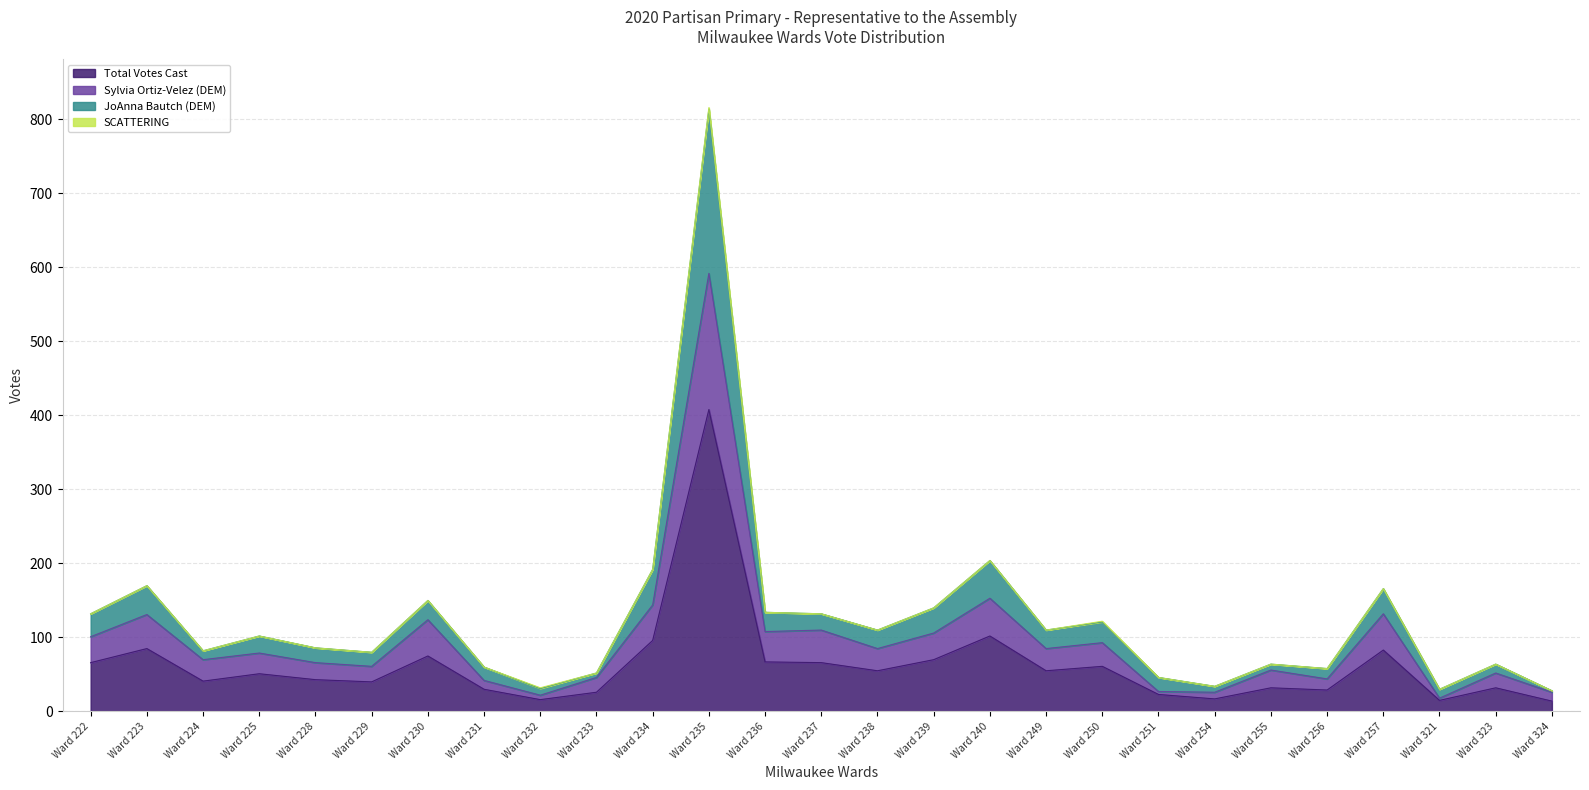

What is the highest value of the Total Votes Cast series?

408